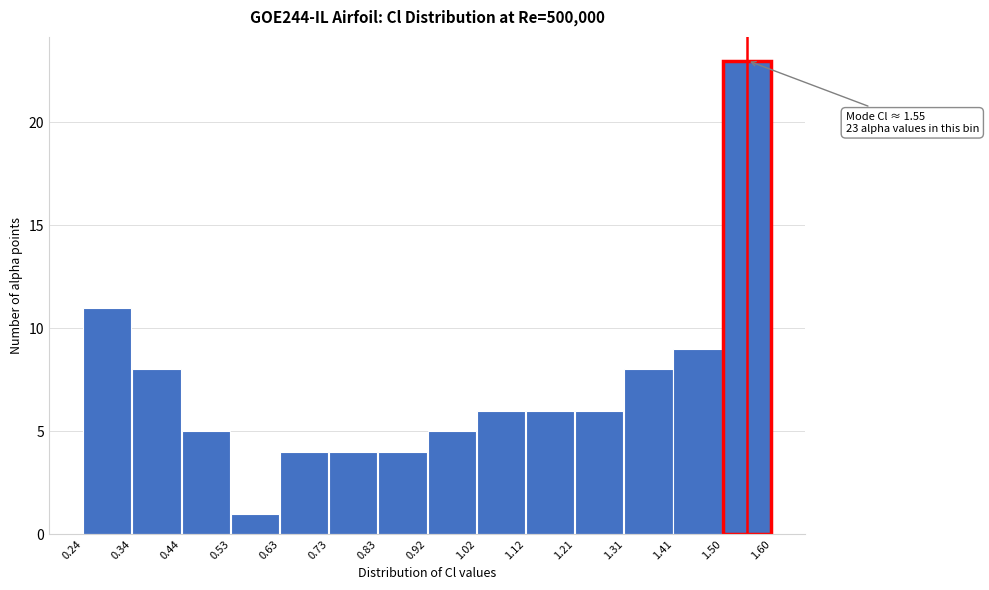

Over which range of the x-axis is the bar tallest?

1.50 to 1.60